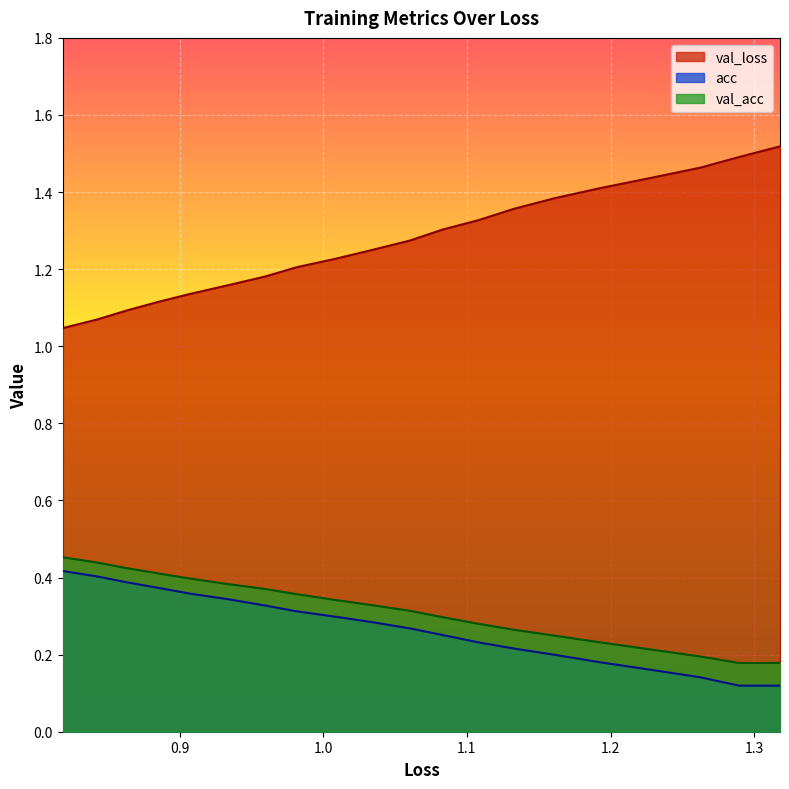

What is the average value of the val_loss series?

1.3